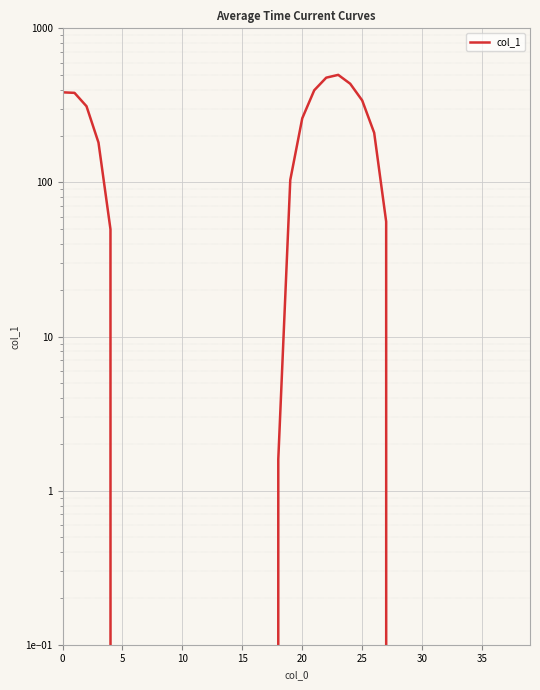

What is the label of the 30th point from the left?

29